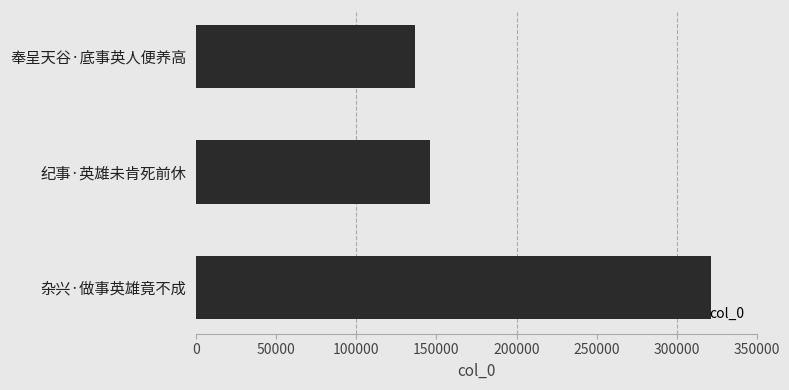

Are the bars horizontal?

Yes